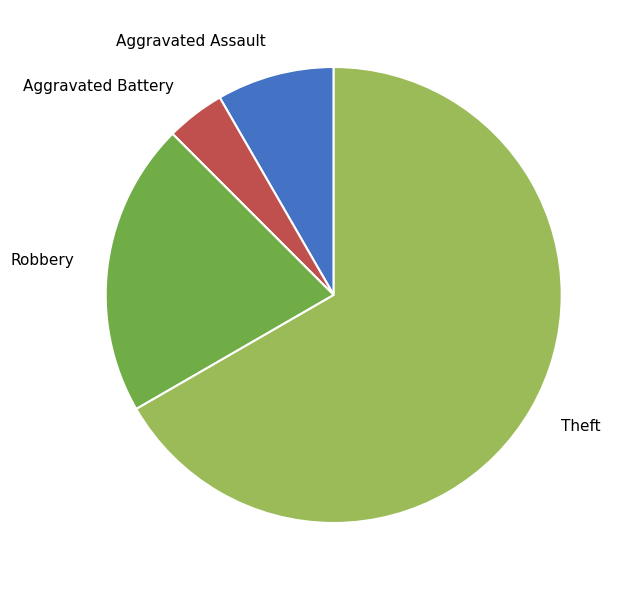

Is there any slice that represents more than half of the pie?

Yes